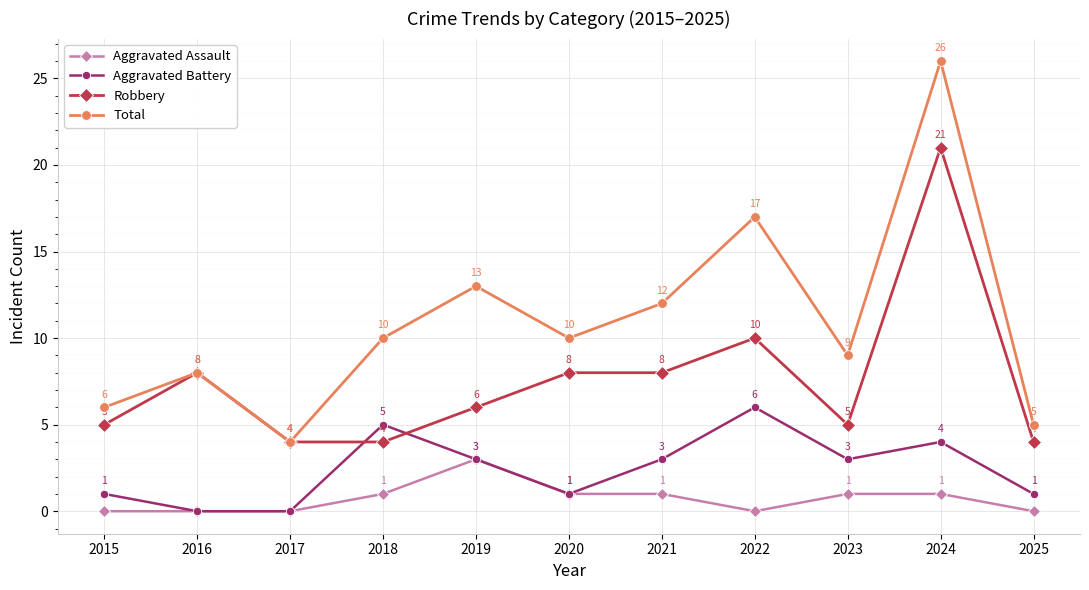

The Total series shows 2 at 2025. True or false?

False